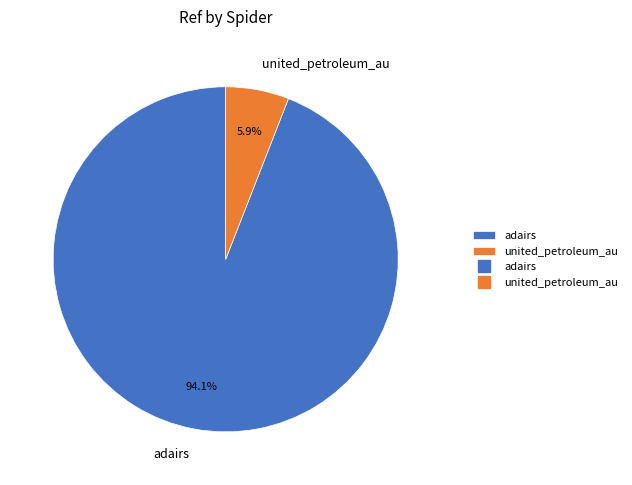

How many slices are in this pie chart?

2